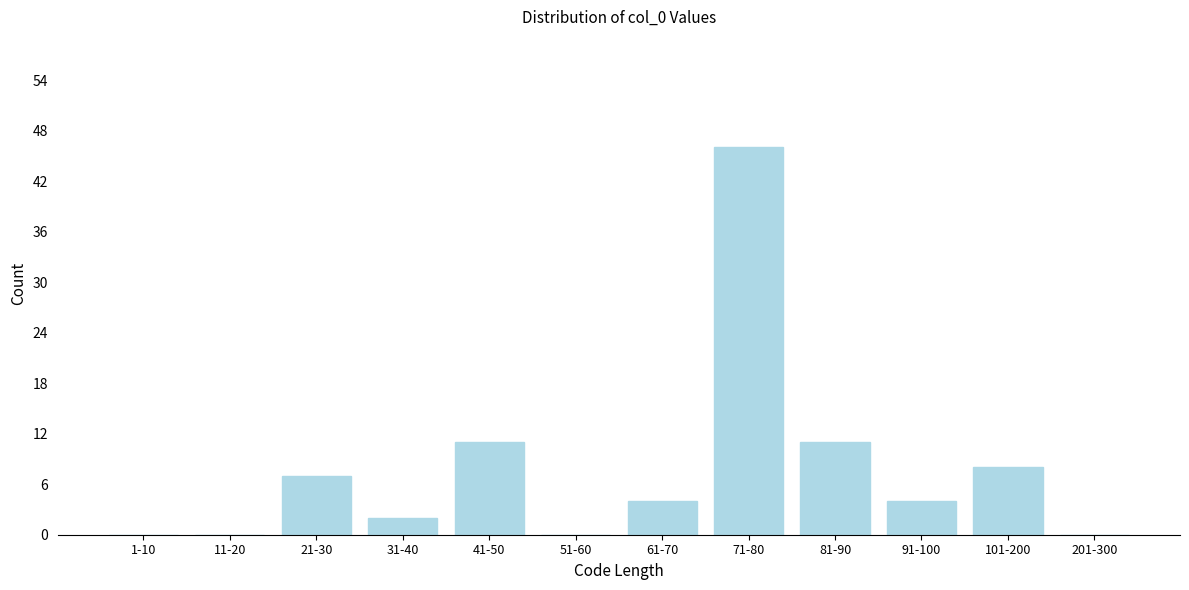

Reading left to right, transcribe all the data shown in this chart.

1-10=0	11-20=0	21-30=7	31-40=2	41-50=11	51-60=0	61-70=4	71-80=46	81-90=11	91-100=4	101-200=8	201-300=0